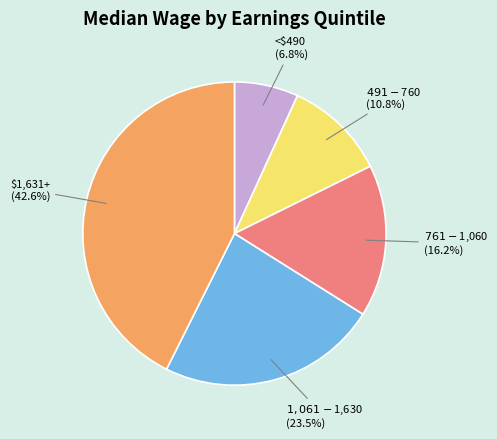

Which category has the smallest portion of the pie?

<$490